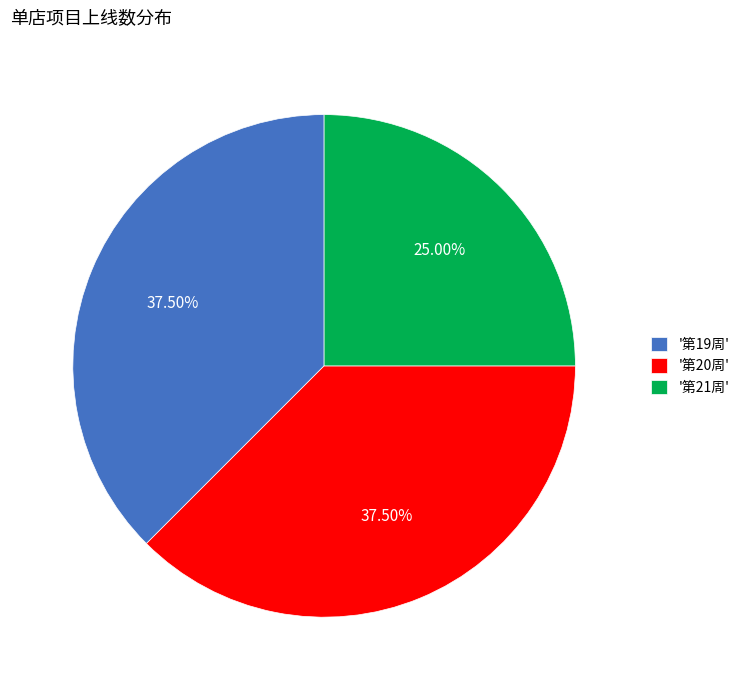

Does '第21周' account for over 50% of the chart?

No